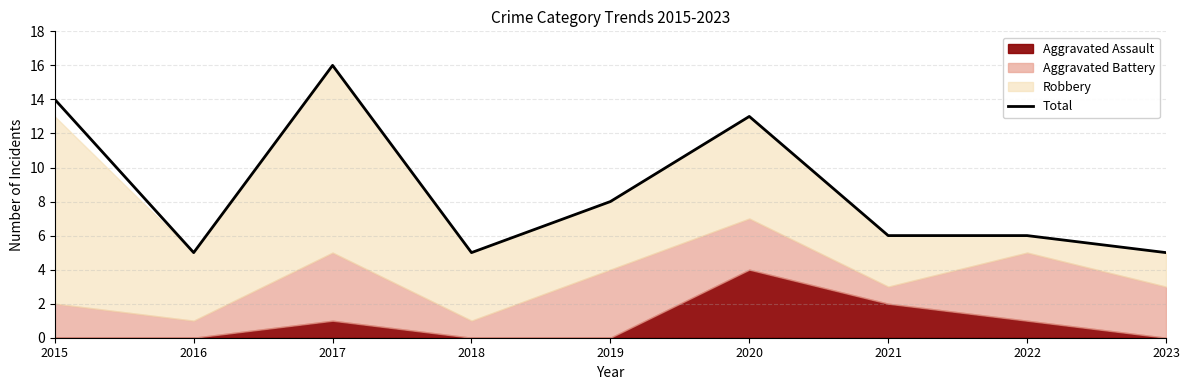

How many data points are less than 6?

3